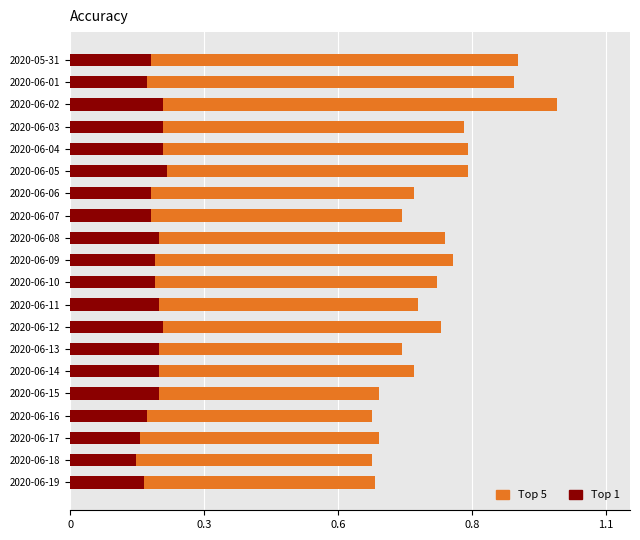

What are all the series names shown in the legend?

Top 5, Top 1